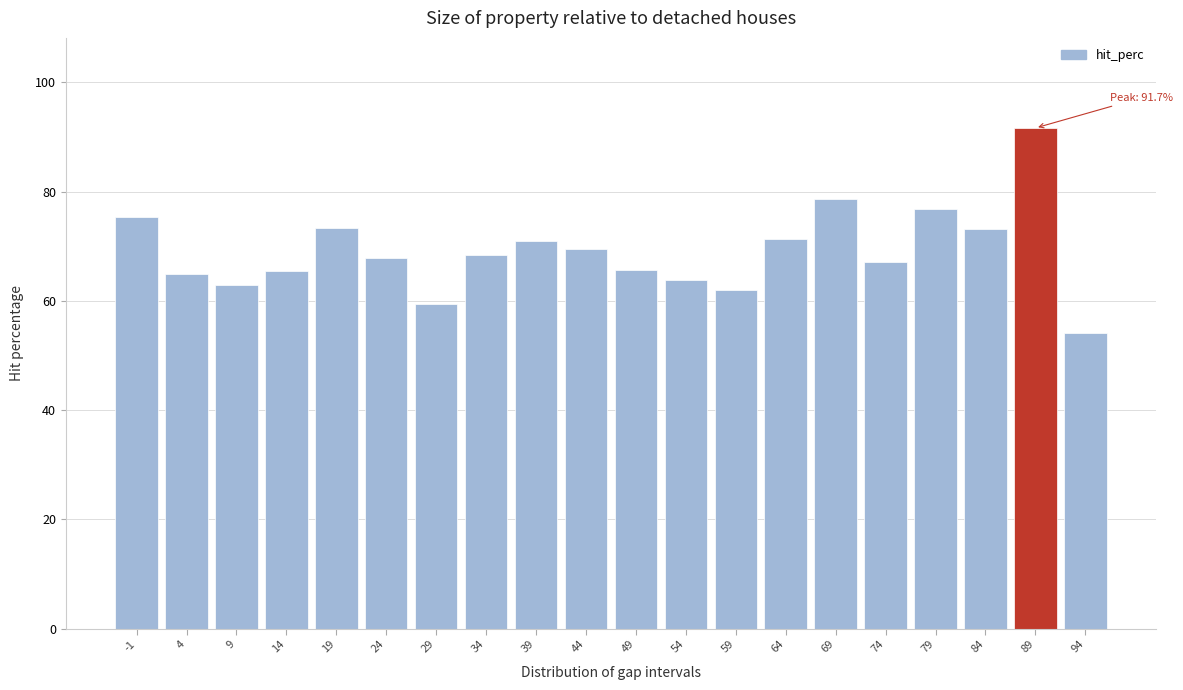

Read the value at 4.

64.9